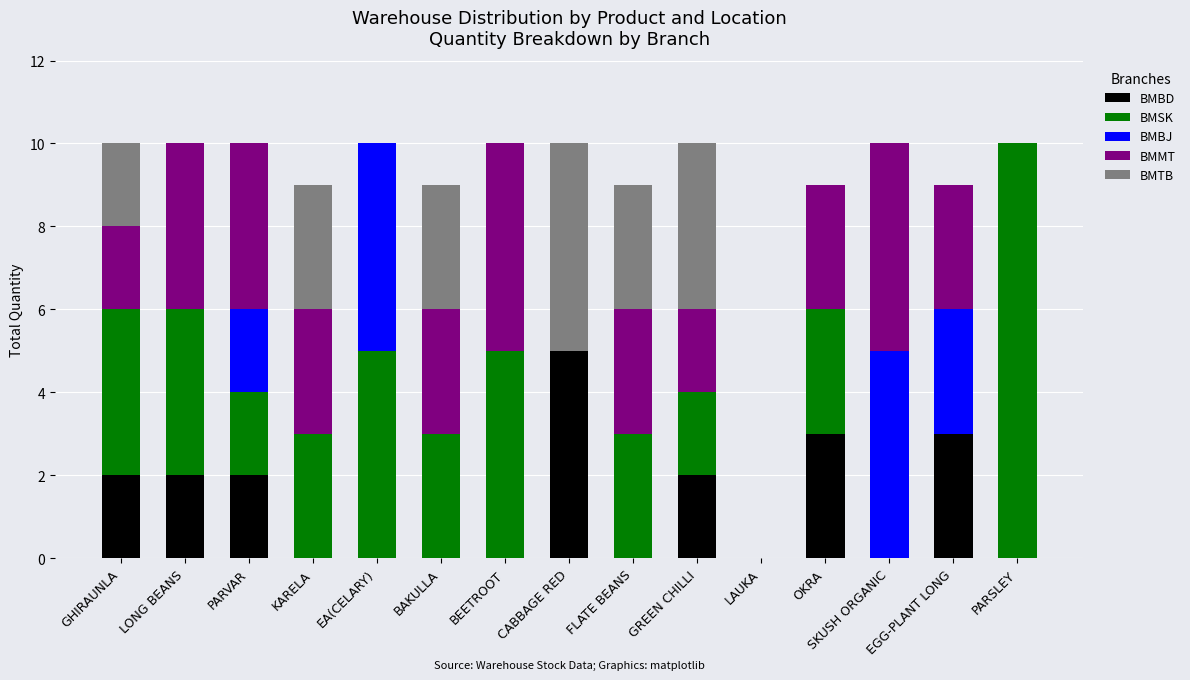

Is it true that BMBD equals 0 at FLATE BEANS?

True